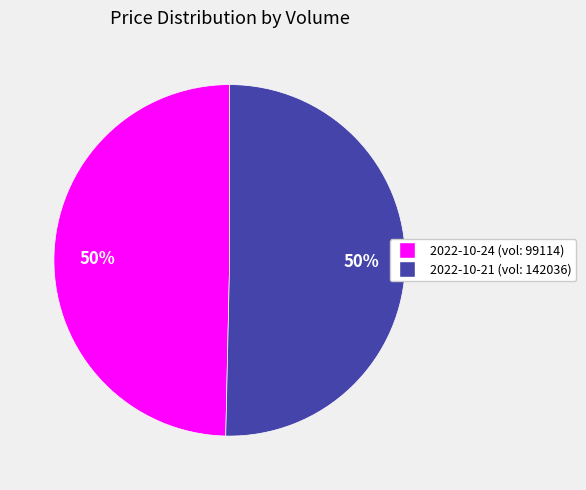

To the nearest percent, what is the average slice percentage?

50%